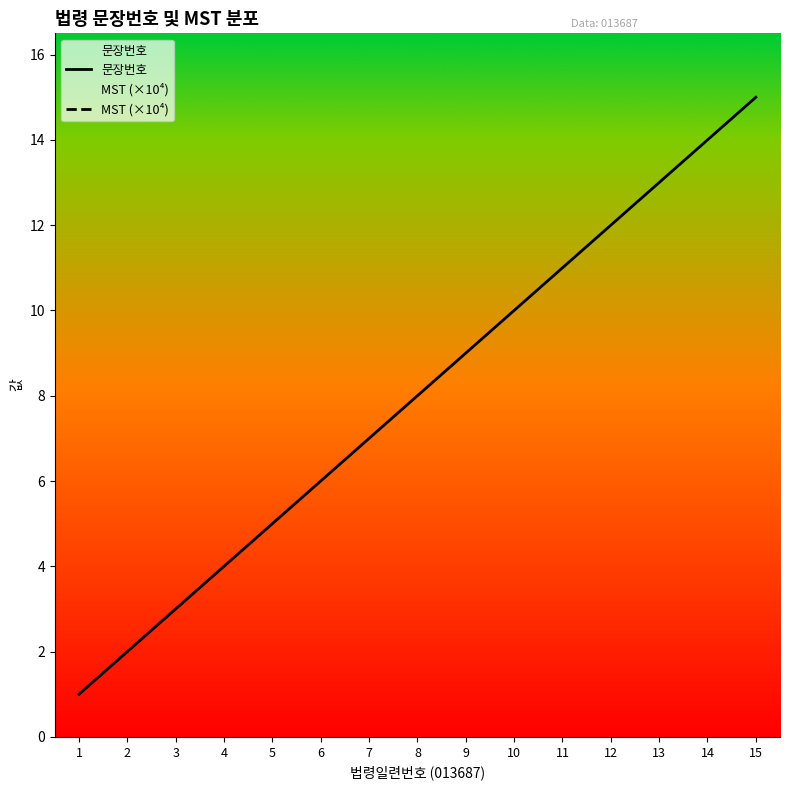

Reading left to right, transcribe all the data shown in this chart.

문장번호: 1=1.0	2=2.0	3=3.0	4=4.0	5=5.0	6=6.0	7=7.0	8=8.0	9=9.0	10=10.0	11=11.0	12=12.0	13=13.0	14=14.0	15=15.0
MST (×10⁴): 1=24.8	2=24.8	3=24.8	4=24.8	5=24.8	6=24.8	7=24.8	8=24.8	9=24.8	10=24.8	11=24.8	12=24.8	13=24.8	14=24.8	15=24.8